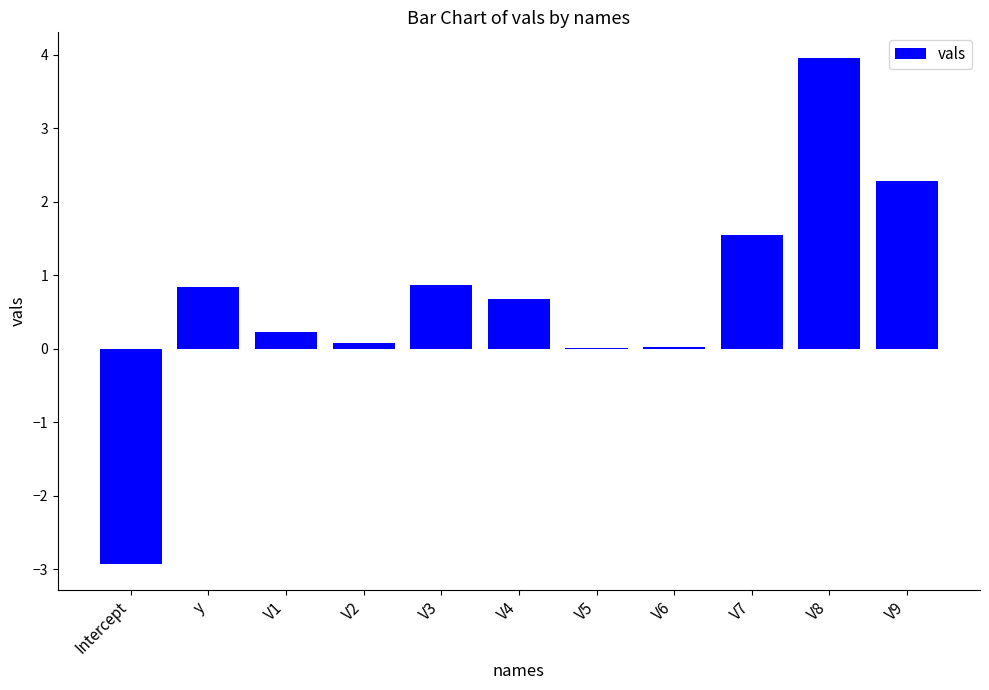

How many data points does each series have?

11